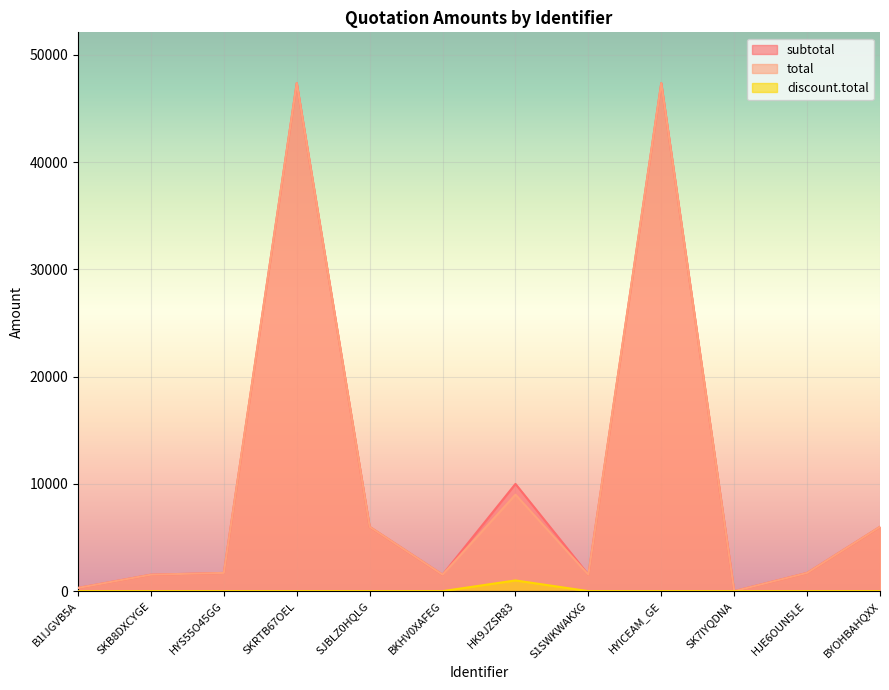

What is the highest value of the subtotal series?

47370.0